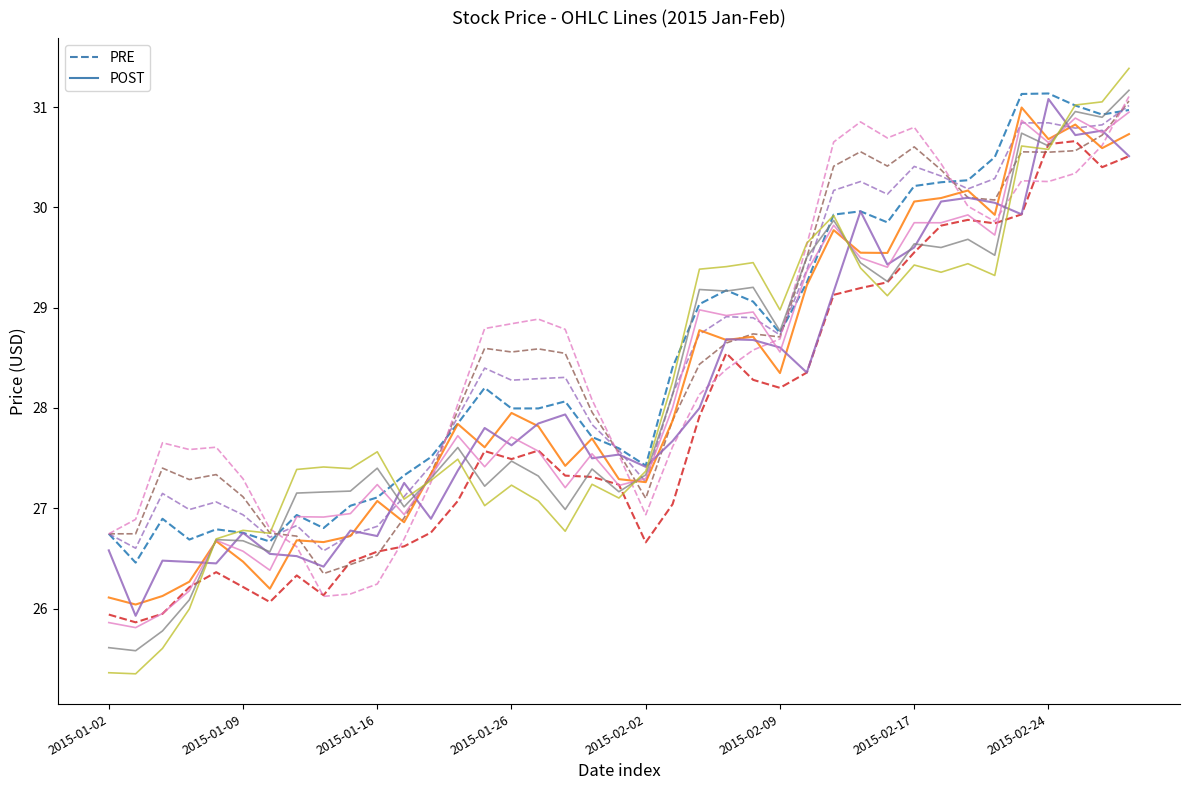

What is the smallest value displayed?

25.3